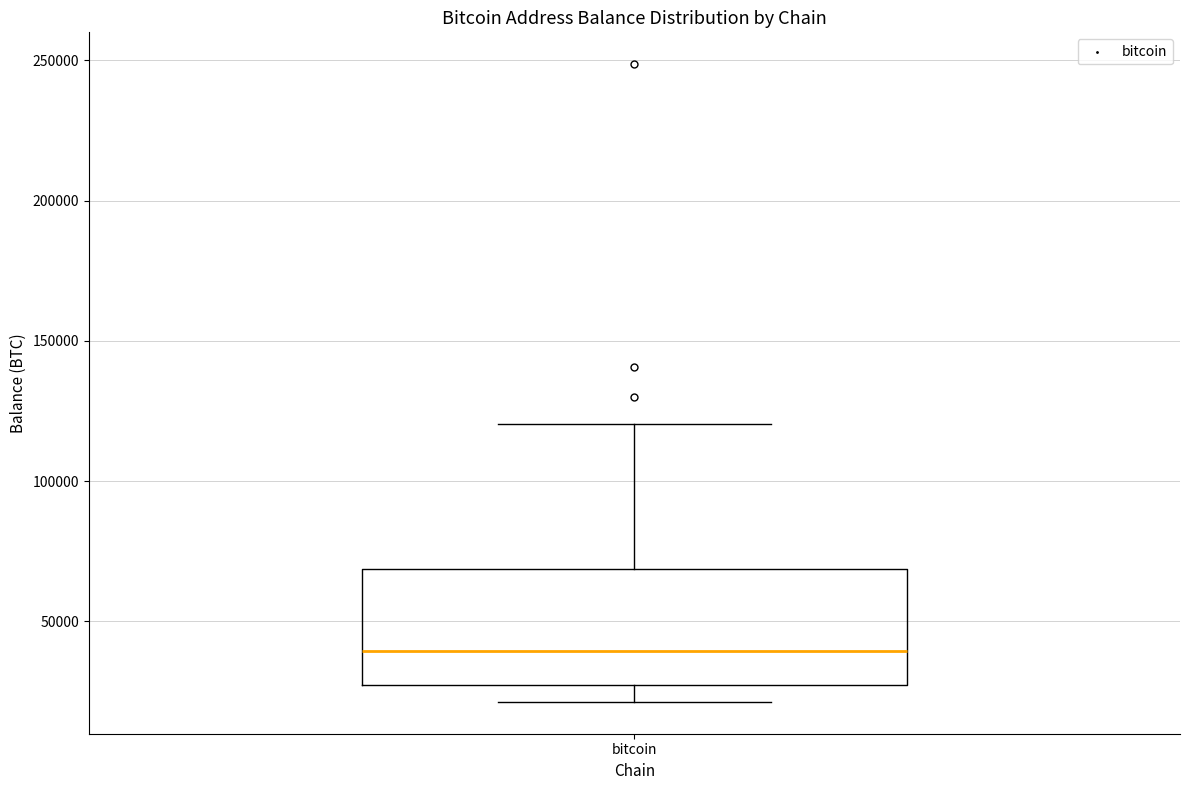

Read this box plot against the y-axis: the position of the median line, the range covered by the box, and the ends of both whiskers. The values are not printed on the chart, so give them approximately, as read against the axis.

median 40000, box 25000 to 70000, whiskers 20000 to 120000